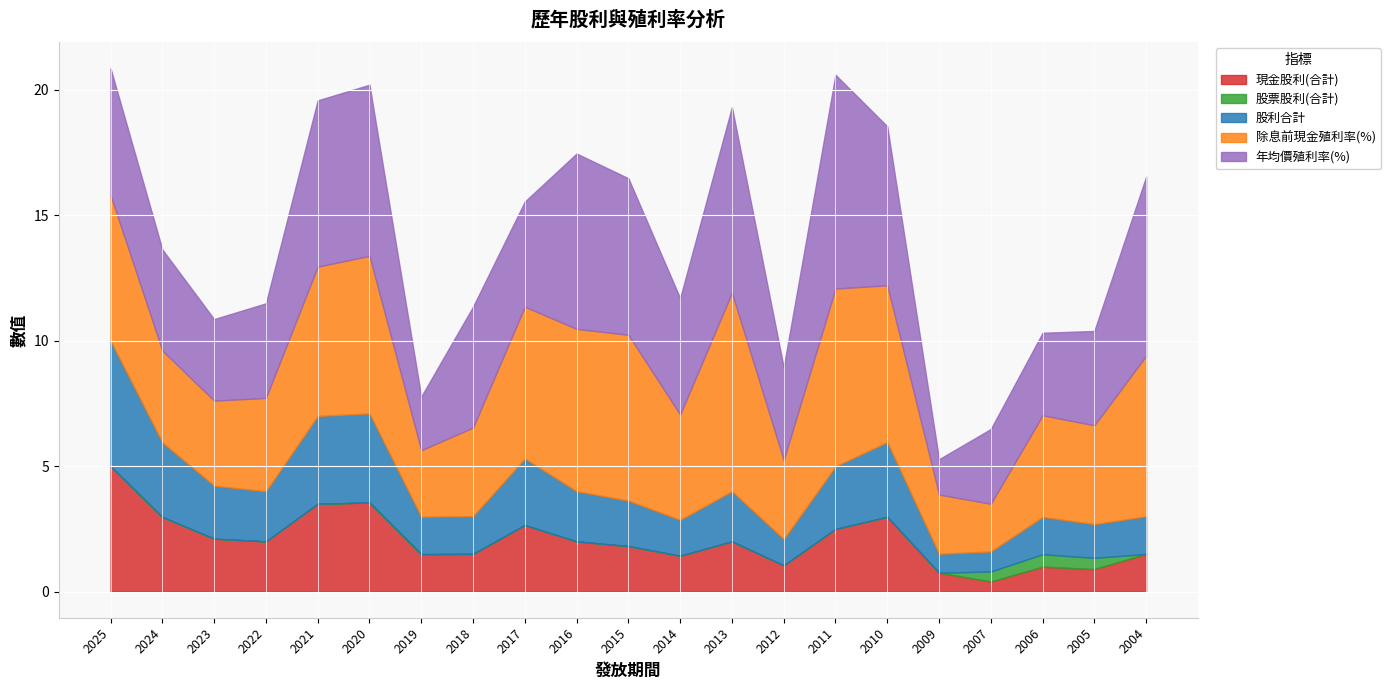

True or false: 股利合計 and 現金股利(合計) cross at least once.

False